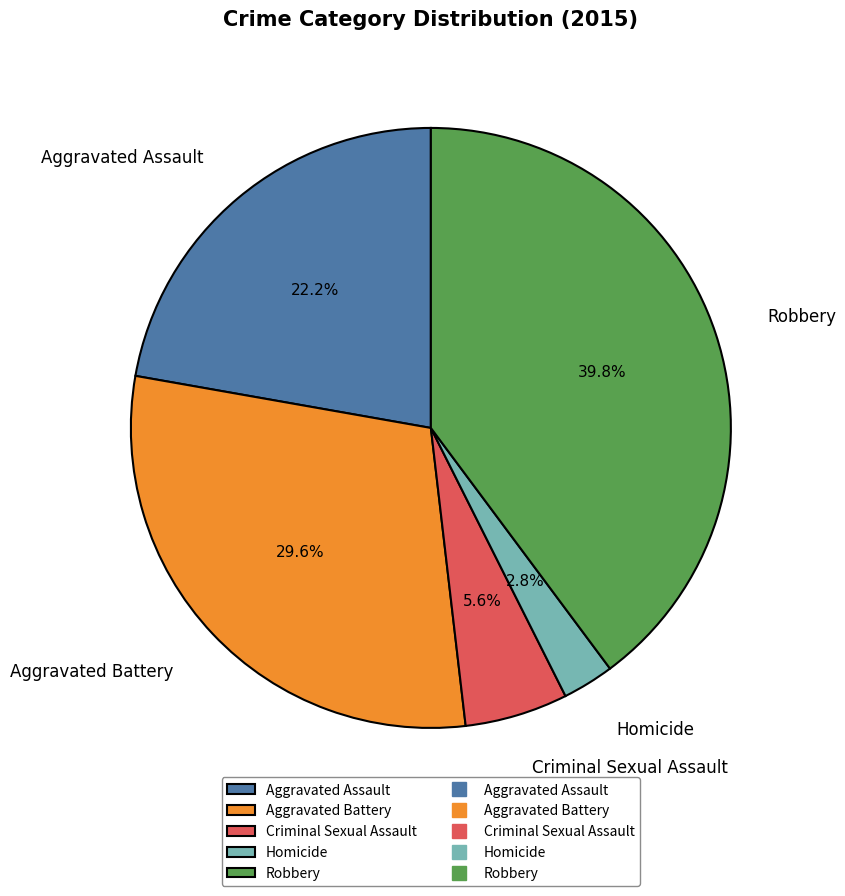

To the nearest percent, what is the difference between the largest and smallest slice percentages?

37%